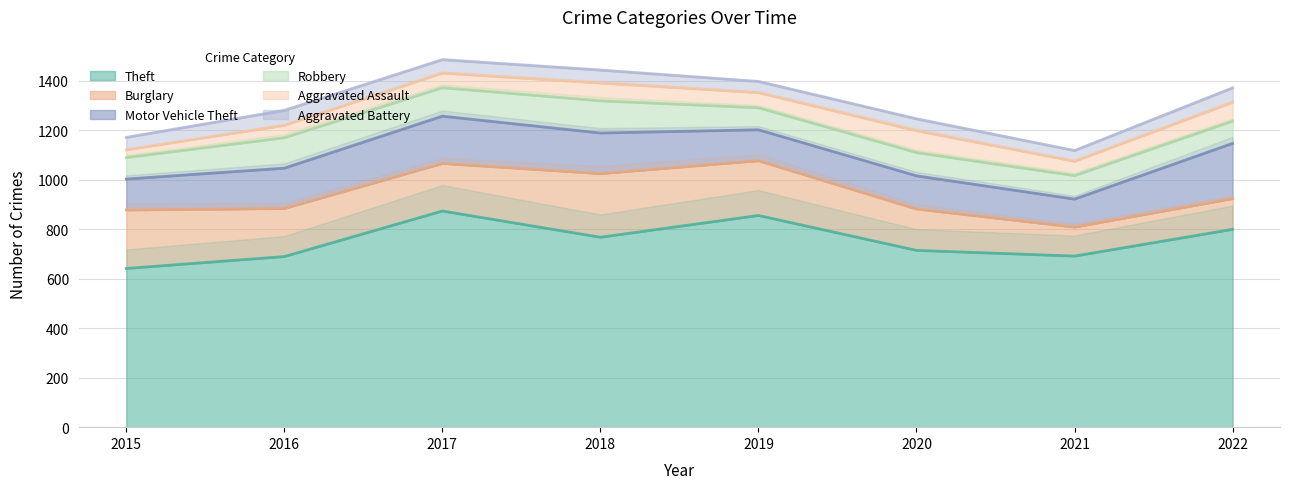

What is the minimum value for Motor Vehicle Theft?

113